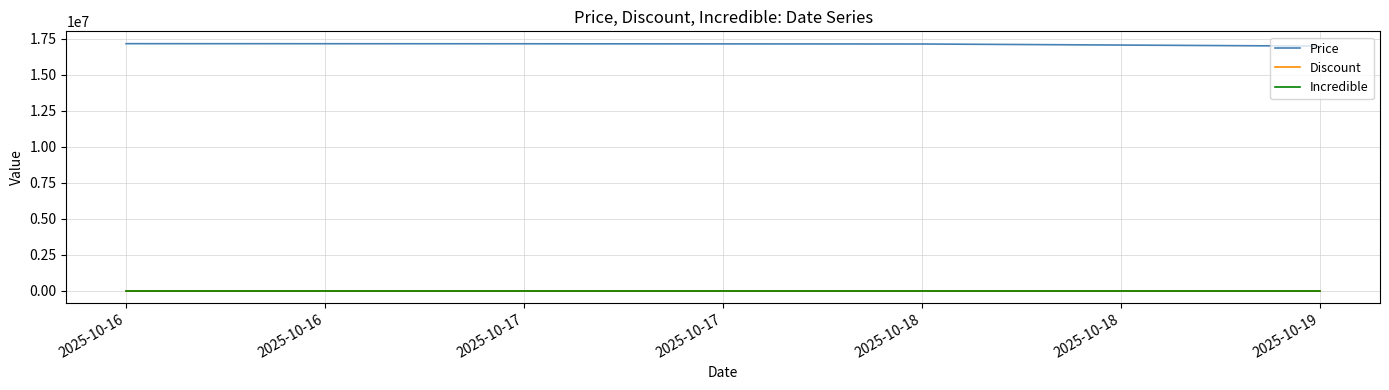

The value of Price at 2025-10-19 is 5866670. True or false?

False